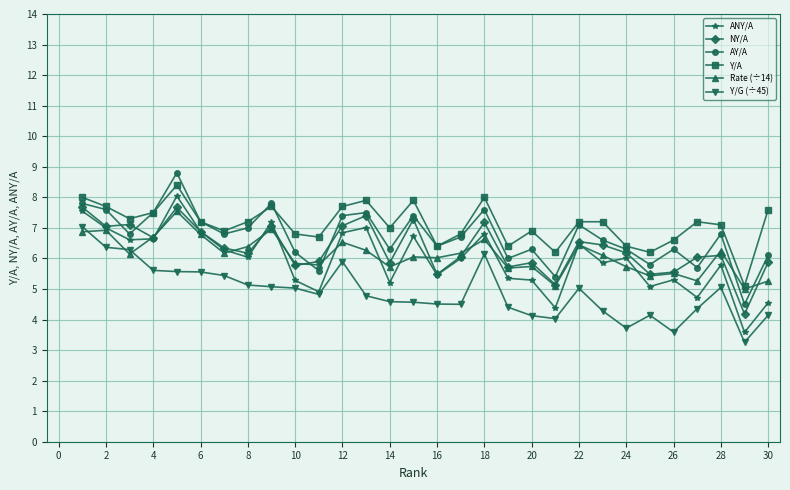

At how many categories does at least one series exceed 3?

30